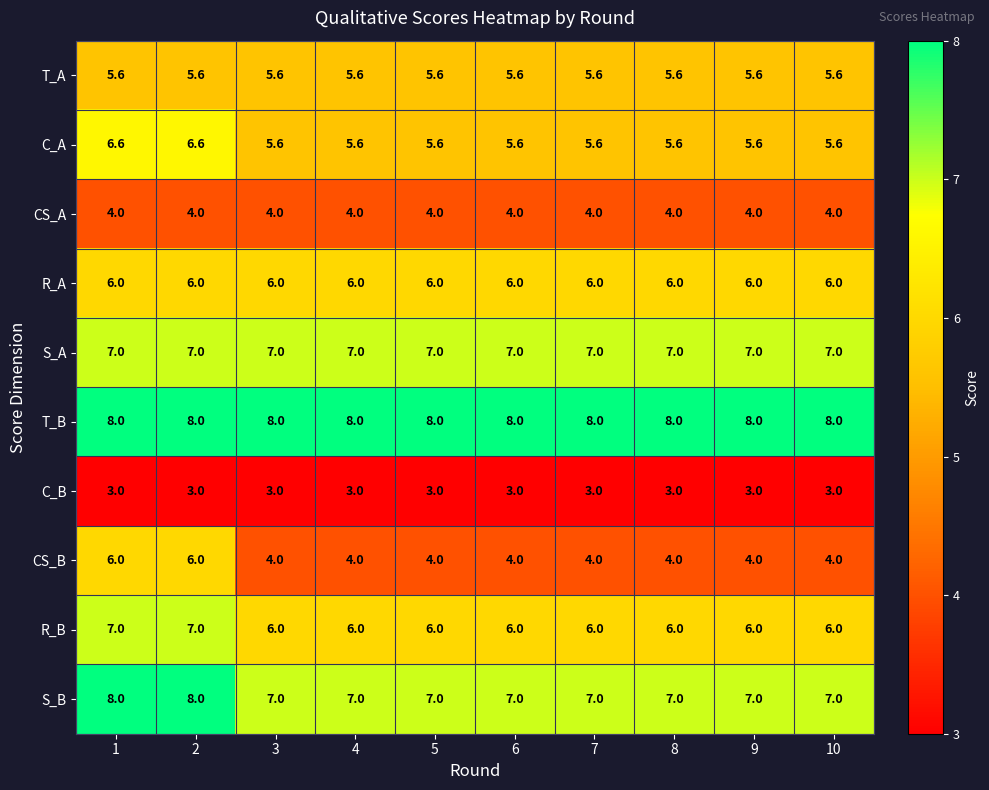

Which series changed the most between 1 and 6?

CS_B